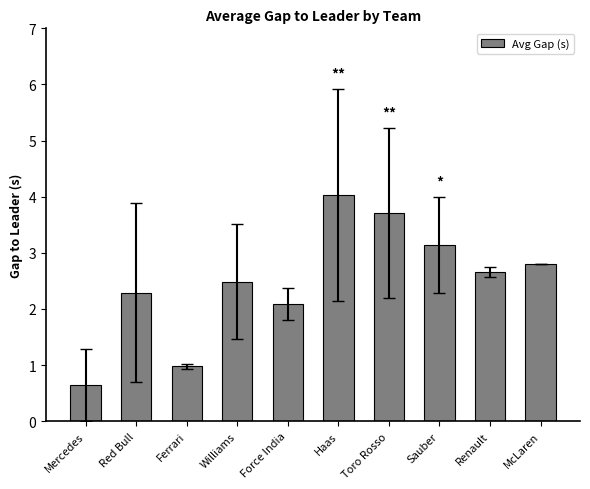

Which has a higher value, Sauber or McLaren?

Sauber